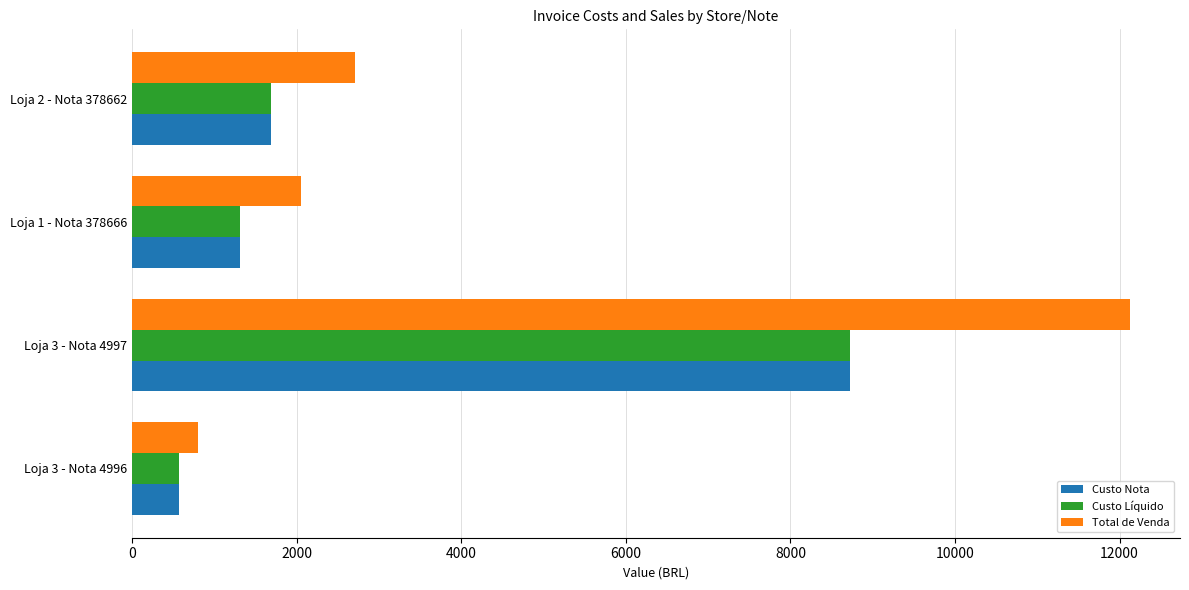

What is the sum of all Custo Nota values?

12291.4